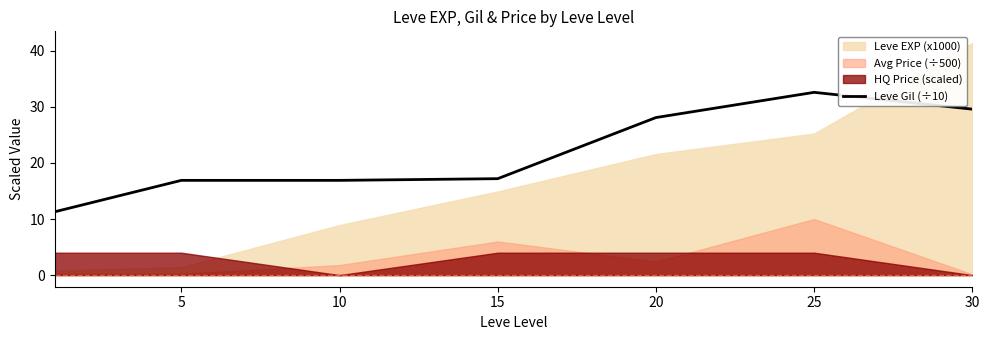

True or false: Leve Gil (÷10) has a value of 12.1 at 30.

False